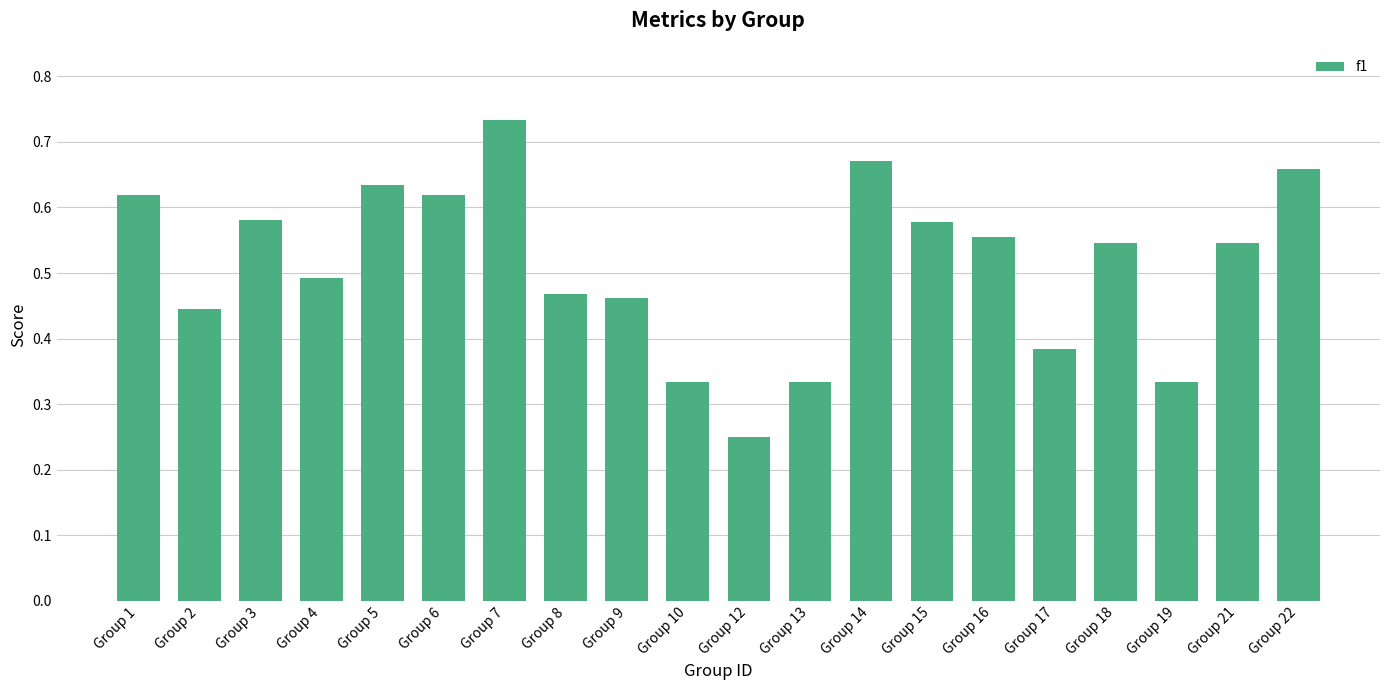

The chart shows a value of 0.5 at Group 9. True or false?

True